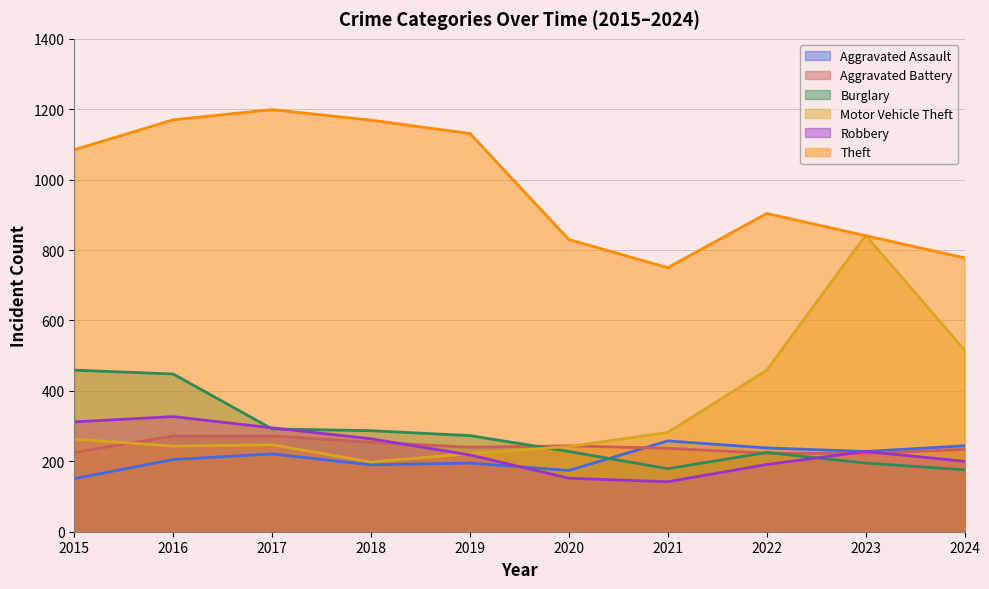

At 2024, list the series in order from smallest to largest.

Burglary, Robbery, Aggravated Battery, Aggravated Assault, Motor Vehicle Theft, Theft